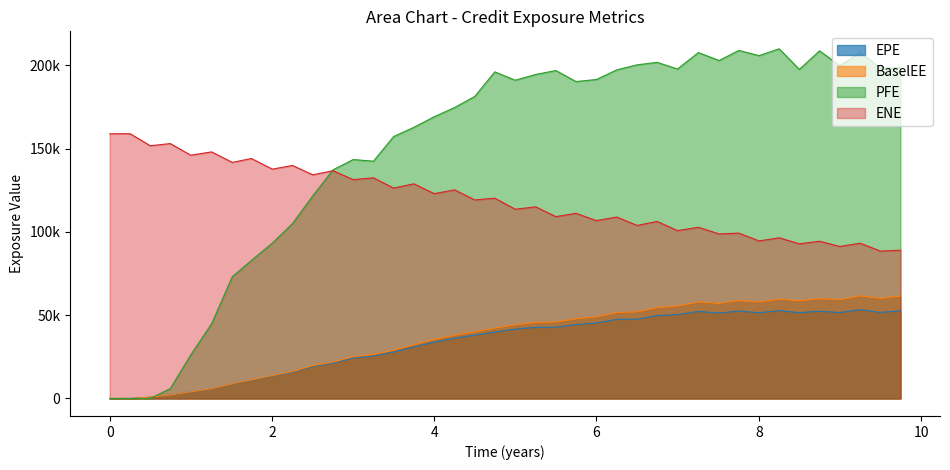

True or false: BaselEE and PFE cross at least once.

True